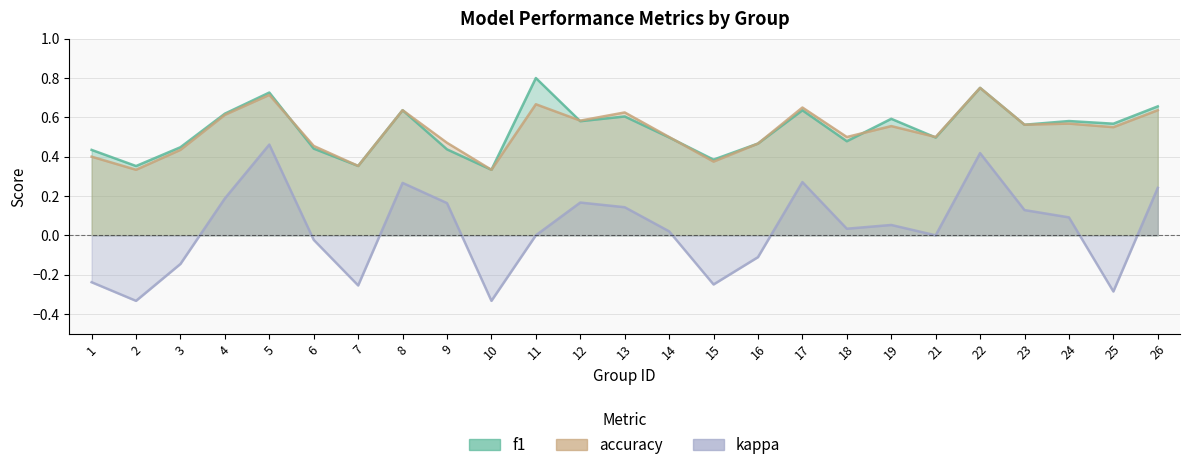

What is the difference between the maximum and minimum values in the f1 series?

0.5